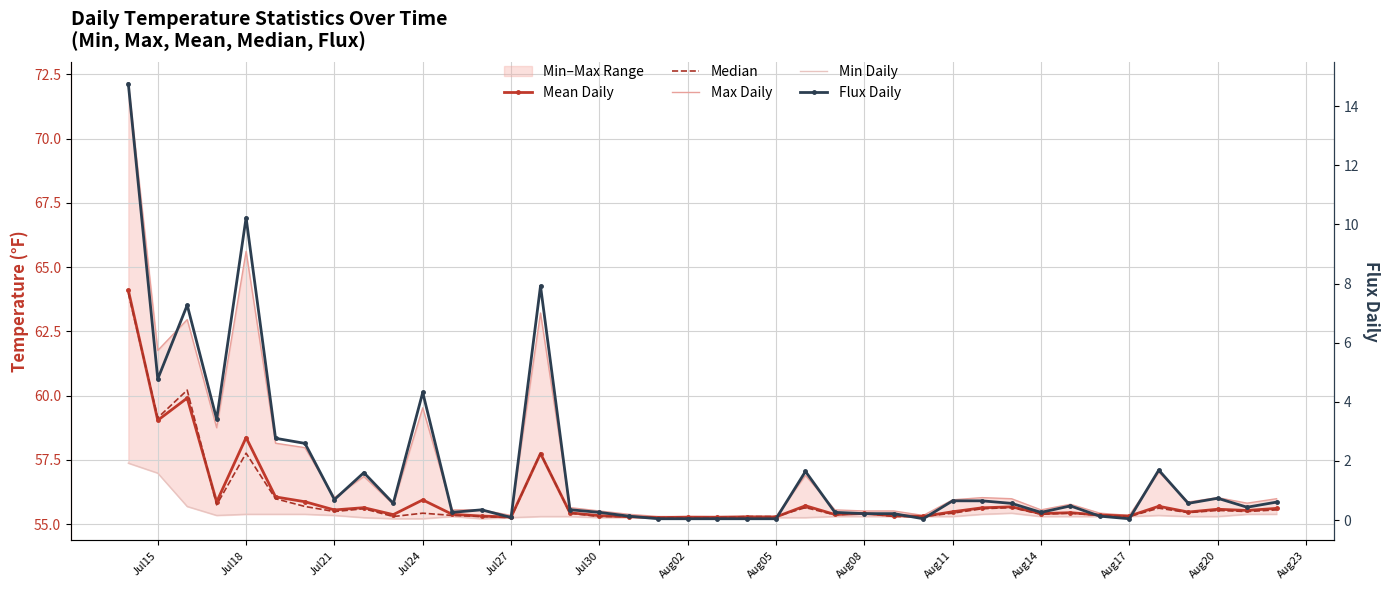

Is this an area chart (filled region under the line)?

No